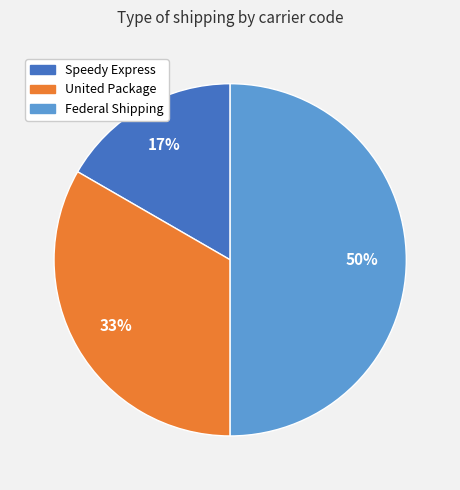

Which has a higher value, Speedy Express or United Package?

United Package